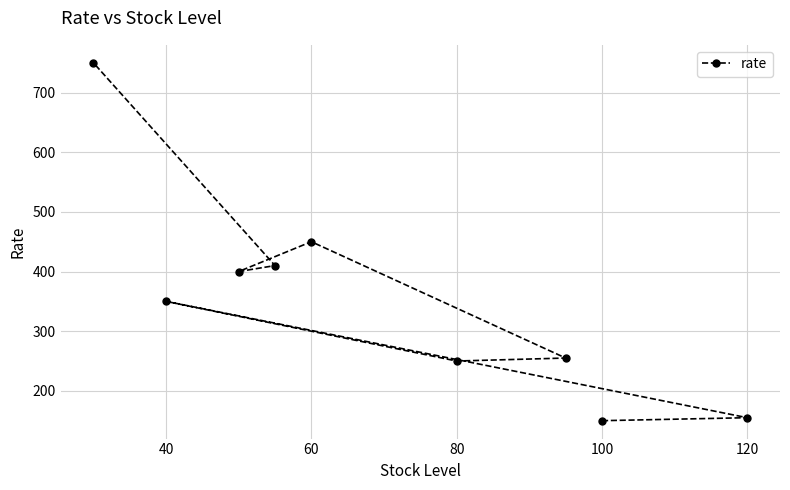

What is the maximum value shown in the chart?

750